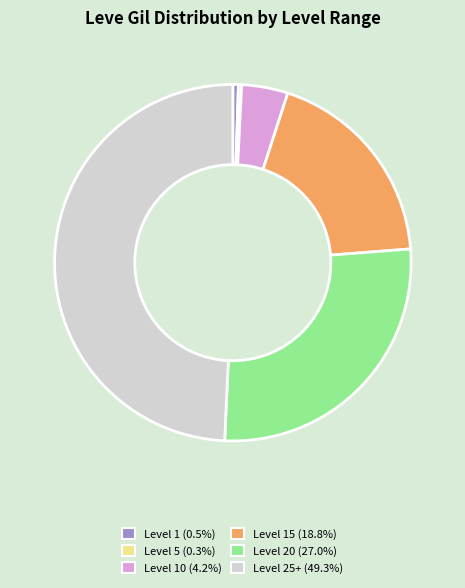

Is there any slice that represents more than half of the pie?

No